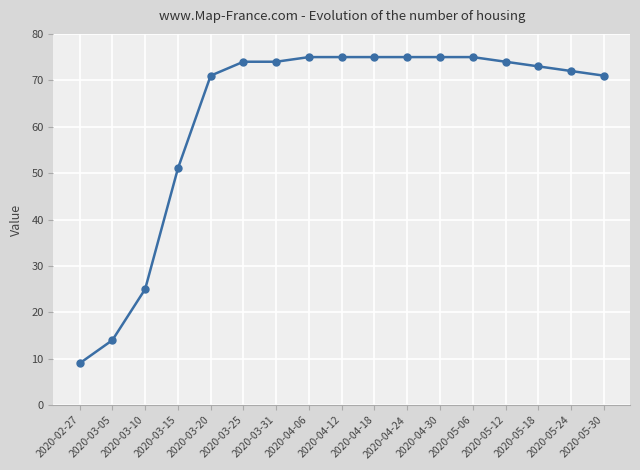

Is it true that the value at 2020-05-18 is 31?

False